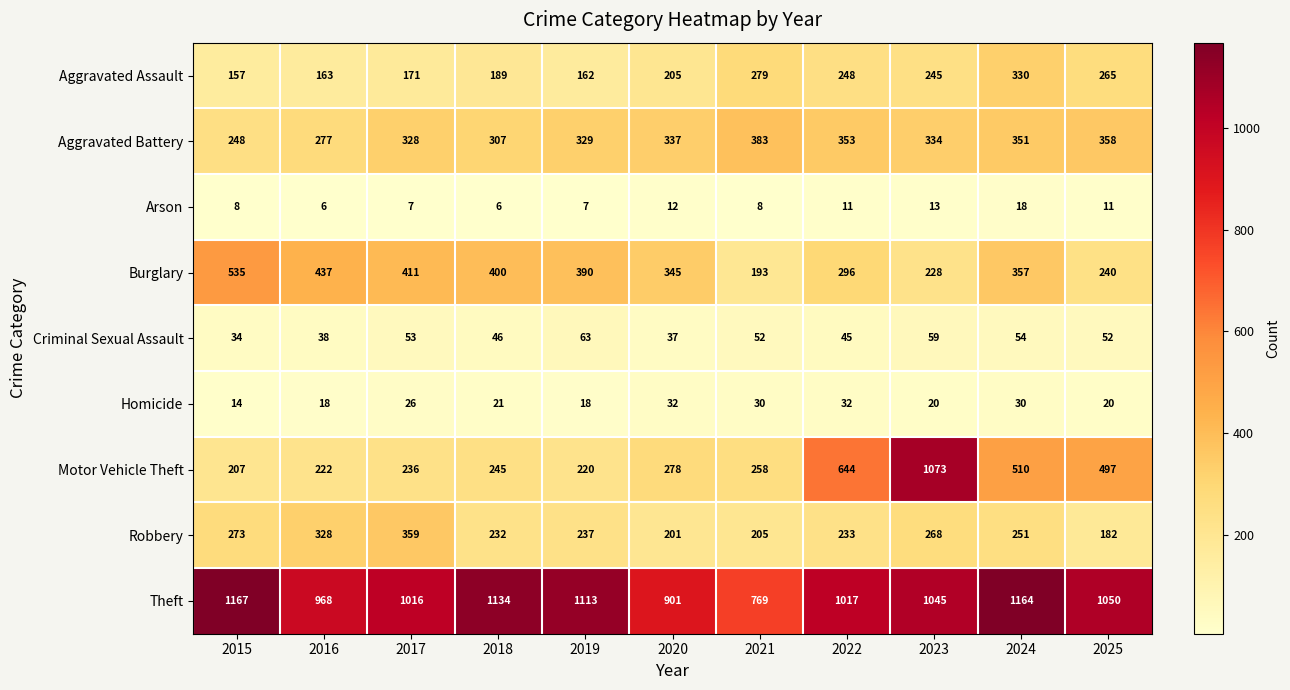

Which series has the largest total across all categories?

Theft